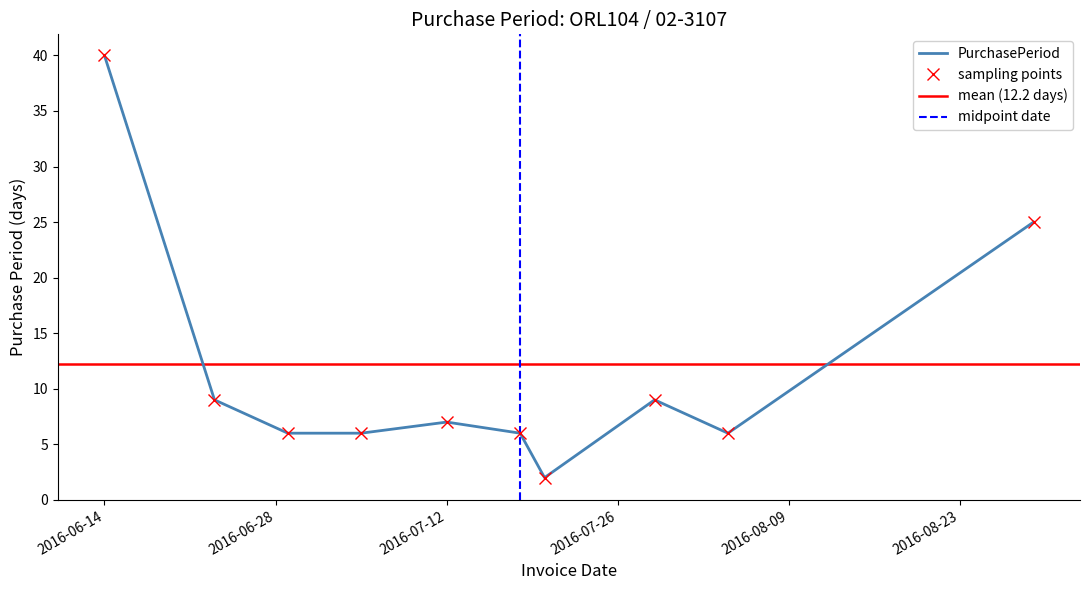

How many values are below 7?

5